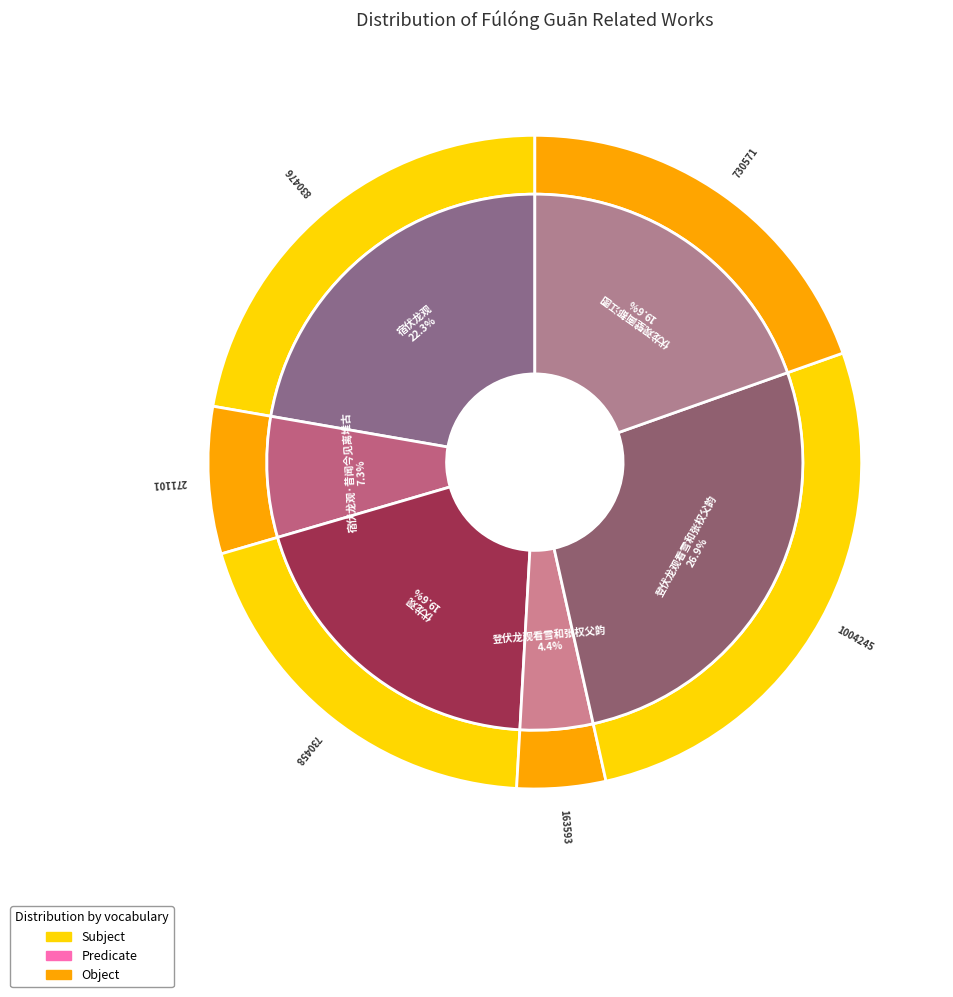

Combined, do 宿伏龙观 and 宿伏龙观·昔闻今见离堆古 account for over 50%?

No